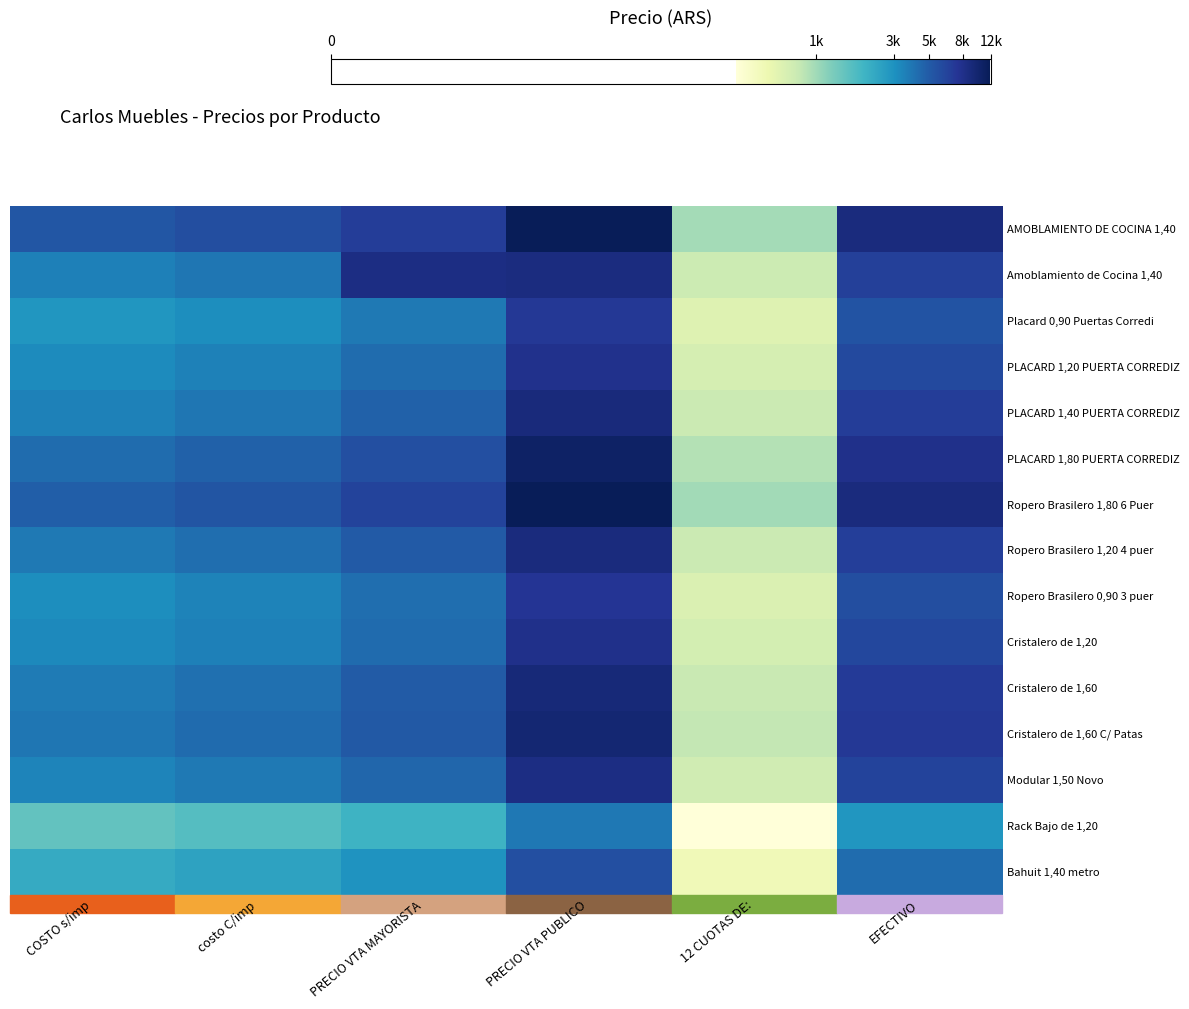

Count the number of categories in the chart.

6